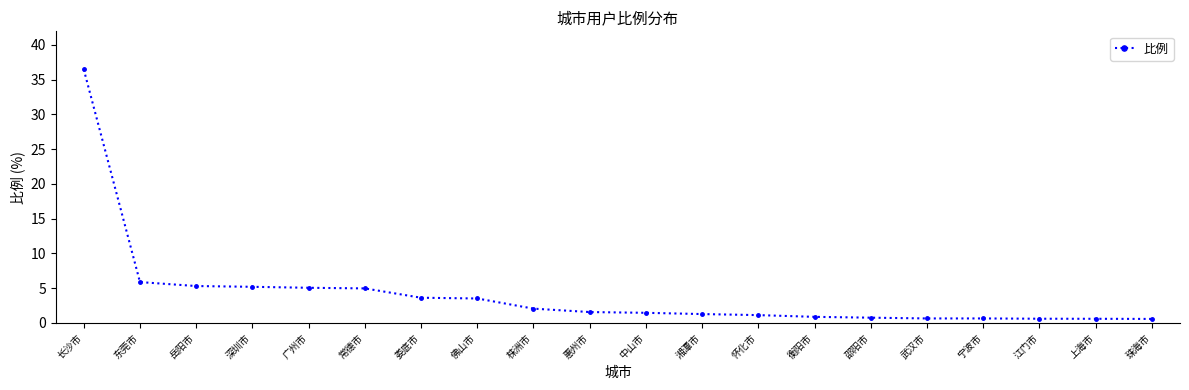

What is the smallest value displayed?

0.6